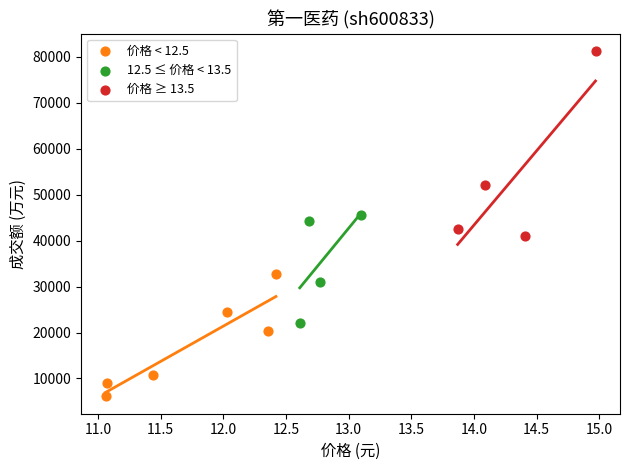

Which series has the largest Y range (max minus min)?

价格 ≥ 13.5